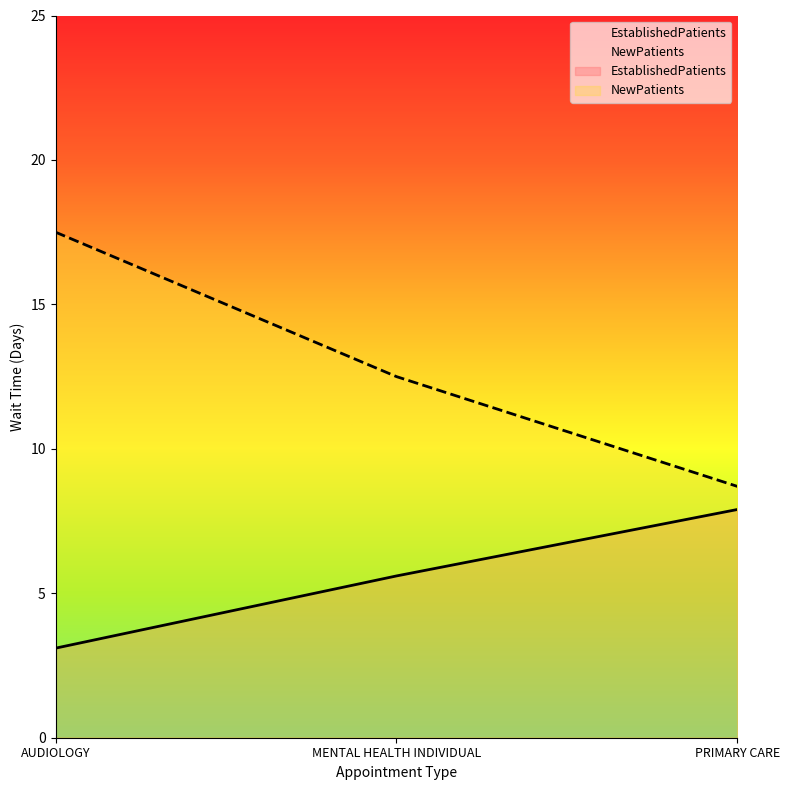

What is the value of the EstablishedPatients point at the 2nd from the left?

5.6